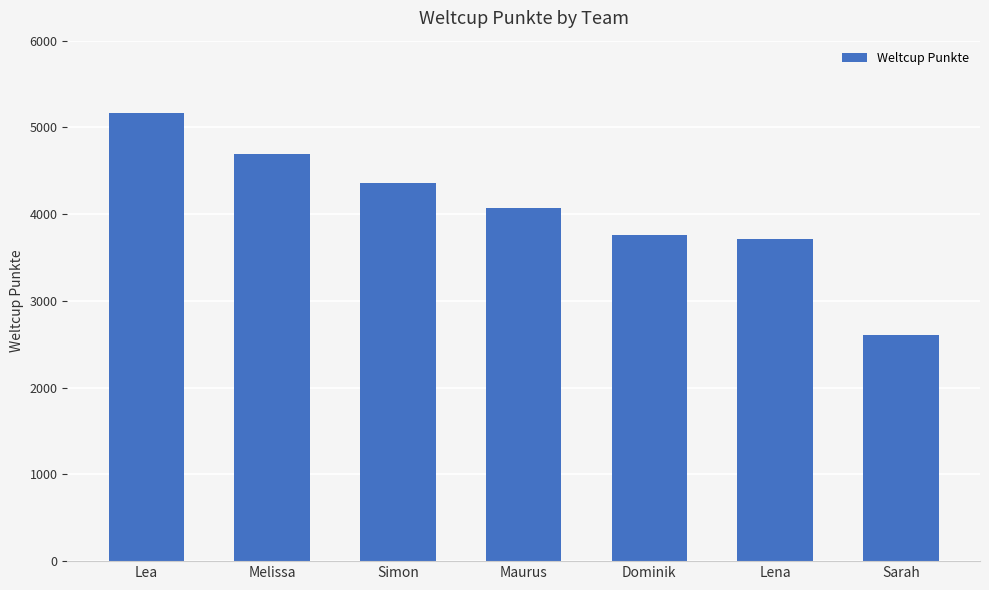

Does the chart contain any negative values?

No